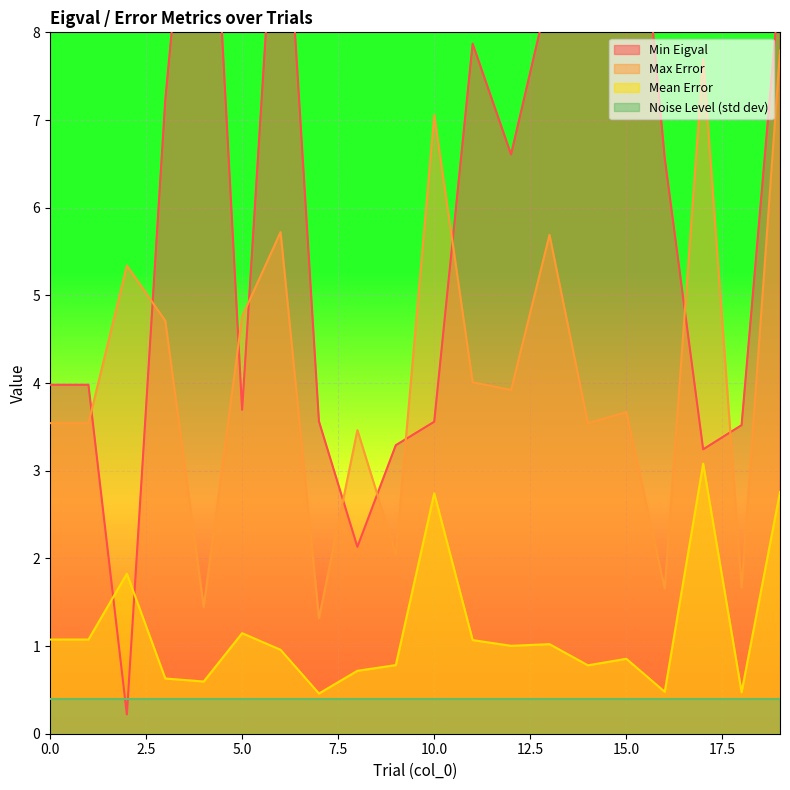

The Max Error series shows 3.7 at 15.0. True or false?

True